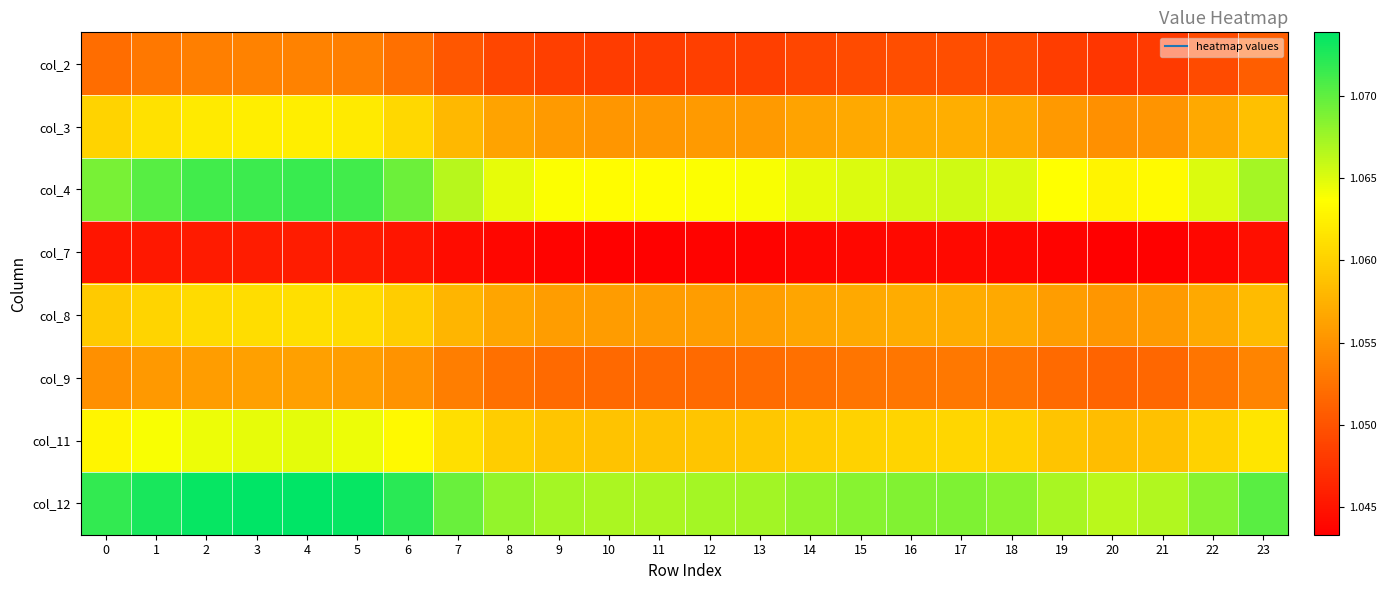

Reading left to right, extract all data points from this chart.

col_2: 0=1.1	1=1.1	2=1.1	3=1.1	4=1.1	5=1.1	6=1.1	7=1.1	8=1.0	9=1.0	10=1.0	11=1.0	12=1.0	13=1.0	14=1.0	15=1.0	16=1.0	17=1.0	18=1.0	19=1.0	20=1.0	21=1.0	22=1.0	23=1.1
col_3: 0=1.1	1=1.1	2=1.1	3=1.1	4=1.1	5=1.1	6=1.1	7=1.1	8=1.1	9=1.1	10=1.1	11=1.1	12=1.1	13=1.1	14=1.1	15=1.1	16=1.1	17=1.1	18=1.1	19=1.1	20=1.1	21=1.1	22=1.1	23=1.1
col_4: 0=1.1	1=1.1	2=1.1	3=1.1	4=1.1	5=1.1	6=1.1	7=1.1	8=1.1	9=1.1	10=1.1	11=1.1	12=1.1	13=1.1	14=1.1	15=1.1	16=1.1	17=1.1	18=1.1	19=1.1	20=1.1	21=1.1	22=1.1	23=1.1
col_7: 0=1.0	1=1.0	2=1.0	3=1.0	4=1.0	5=1.0	6=1.0	7=1.0	8=1.0	9=1.0	10=1.0	11=1.0	12=1.0	13=1.0	14=1.0	15=1.0	16=1.0	17=1.0	18=1.0	19=1.0	20=1.0	21=1.0	22=1.0	23=1.0
col_8: 0=1.1	1=1.1	2=1.1	3=1.1	4=1.1	5=1.1	6=1.1	7=1.1	8=1.1	9=1.1	10=1.1	11=1.1	12=1.1	13=1.1	14=1.1	15=1.1	16=1.1	17=1.1	18=1.1	19=1.1	20=1.1	21=1.1	22=1.1	23=1.1
col_9: 0=1.1	1=1.1	2=1.1	3=1.1	4=1.1	5=1.1	6=1.1	7=1.1	8=1.1	9=1.1	10=1.1	11=1.1	12=1.1	13=1.1	14=1.1	15=1.1	16=1.1	17=1.1	18=1.1	19=1.1	20=1.1	21=1.1	22=1.1	23=1.1
col_11: 0=1.1	1=1.1	2=1.1	3=1.1	4=1.1	5=1.1	6=1.1	7=1.1	8=1.1	9=1.1	10=1.1	11=1.1	12=1.1	13=1.1	14=1.1	15=1.1	16=1.1	17=1.1	18=1.1	19=1.1	20=1.1	21=1.1	22=1.1	23=1.1
col_12: 0=1.1	1=1.1	2=1.1	3=1.1	4=1.1	5=1.1	6=1.1	7=1.1	8=1.1	9=1.1	10=1.1	11=1.1	12=1.1	13=1.1	14=1.1	15=1.1	16=1.1	17=1.1	18=1.1	19=1.1	20=1.1	21=1.1	22=1.1	23=1.1